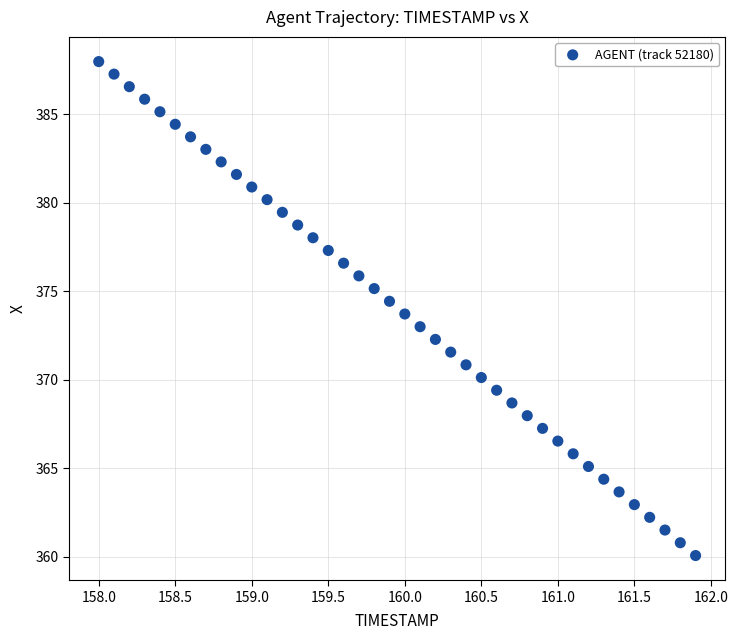

What is the range of Y values (max minus min)?

27.9